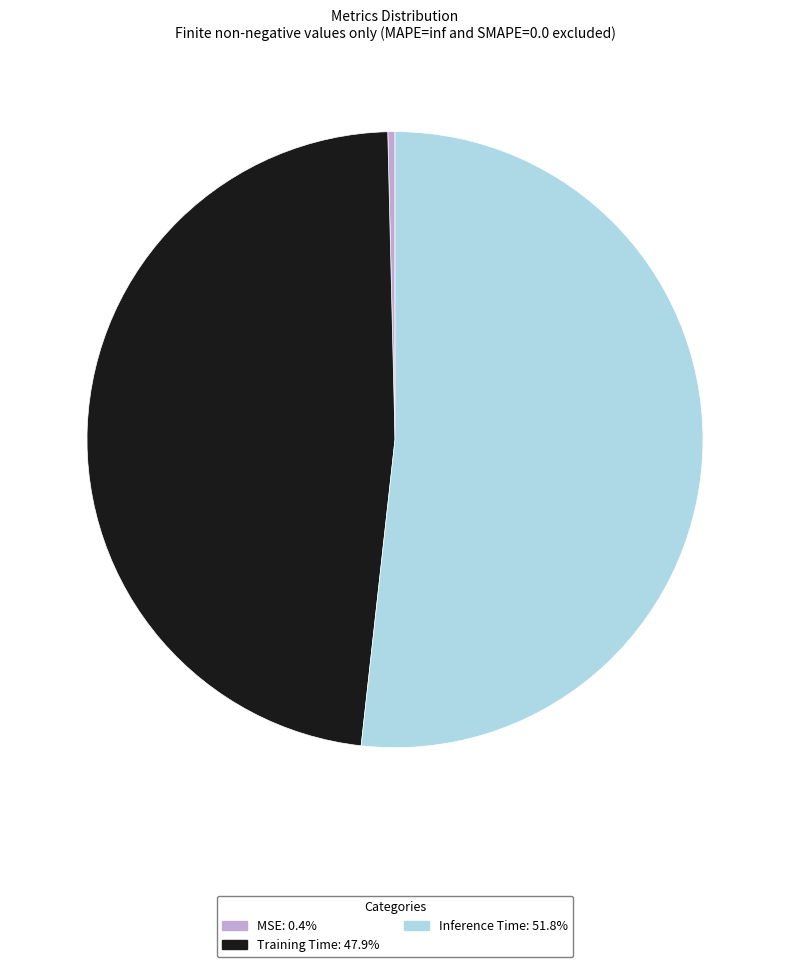

Rank the categories by value from lowest to highest.

MSE, Training Time, Inference Time